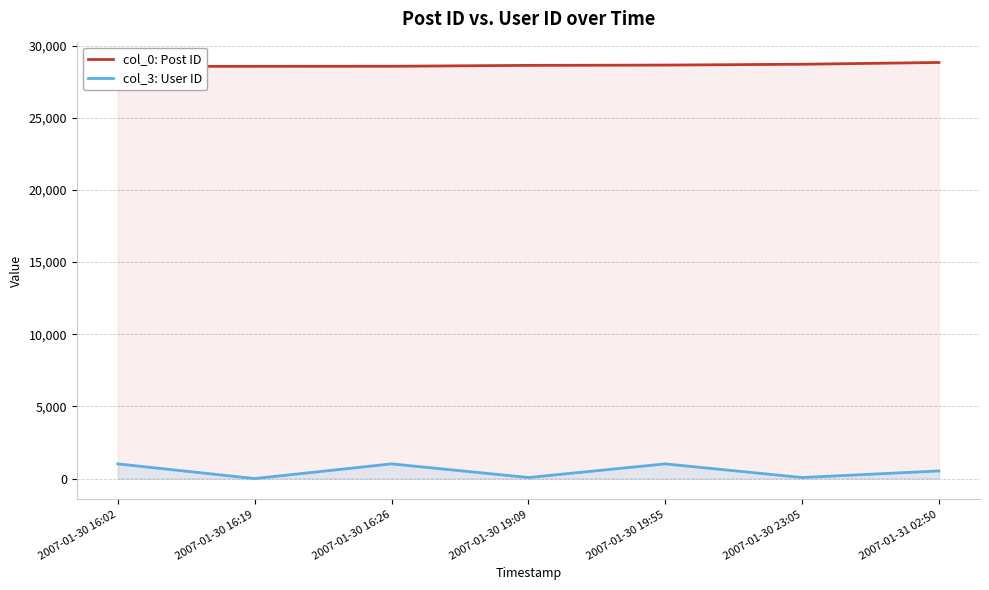

How many series are shown in this chart?

2